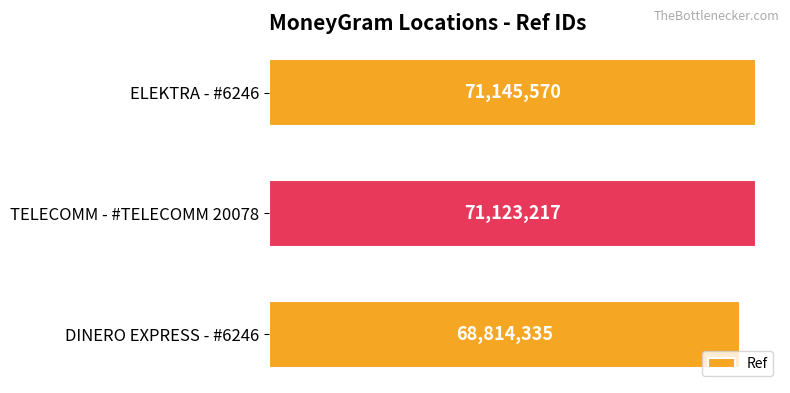

How many bars are there in total?

3